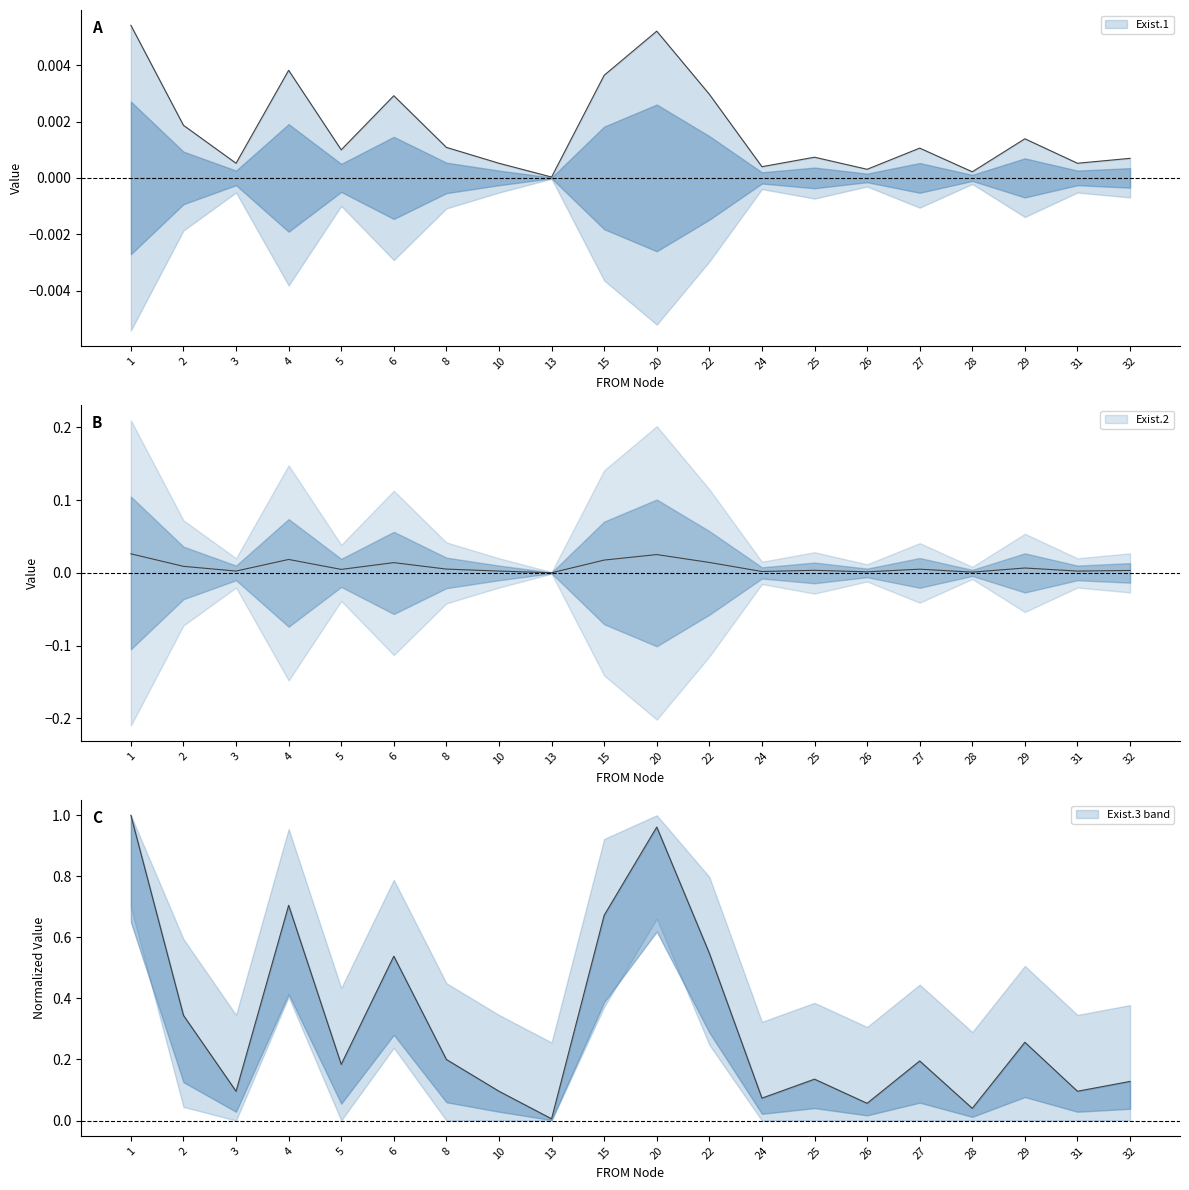

Is the value of Exist.1 at 26 greater than the value of Exist.2 at 2?

No